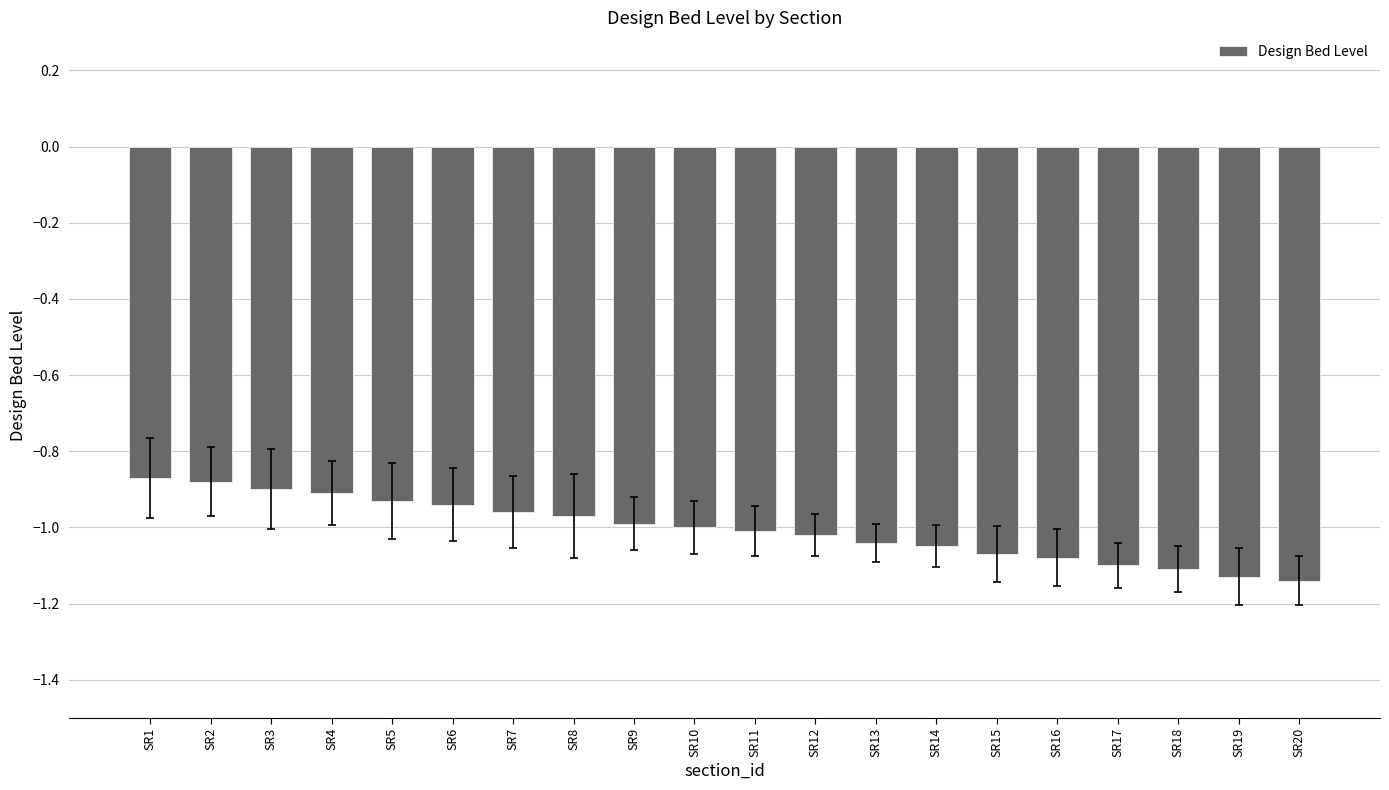

Count the number of categories in the chart.

20